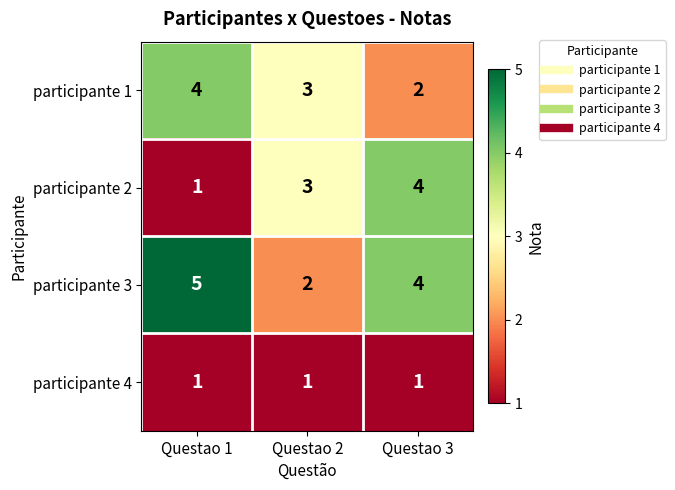

Rank the categories by participante 3 value from lowest to highest.

Questao 2, Questao 3, Questao 1